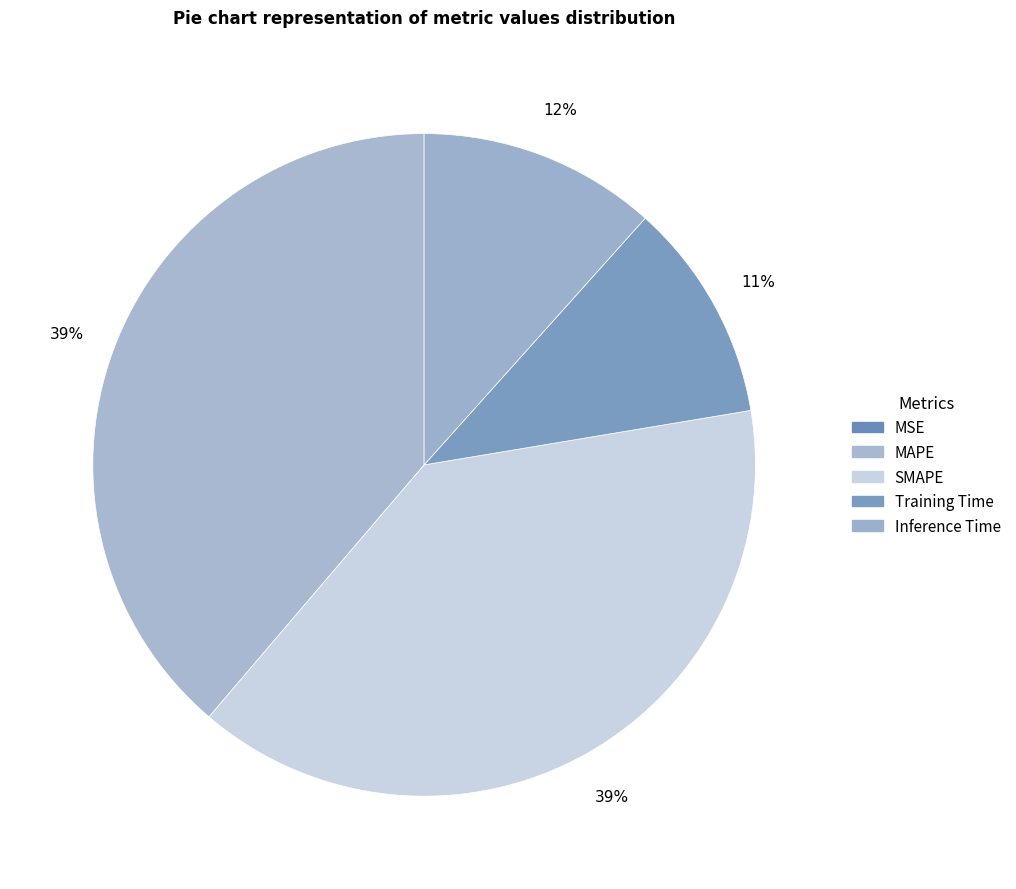

True or false: MSE accounts for 11% of the total.

False